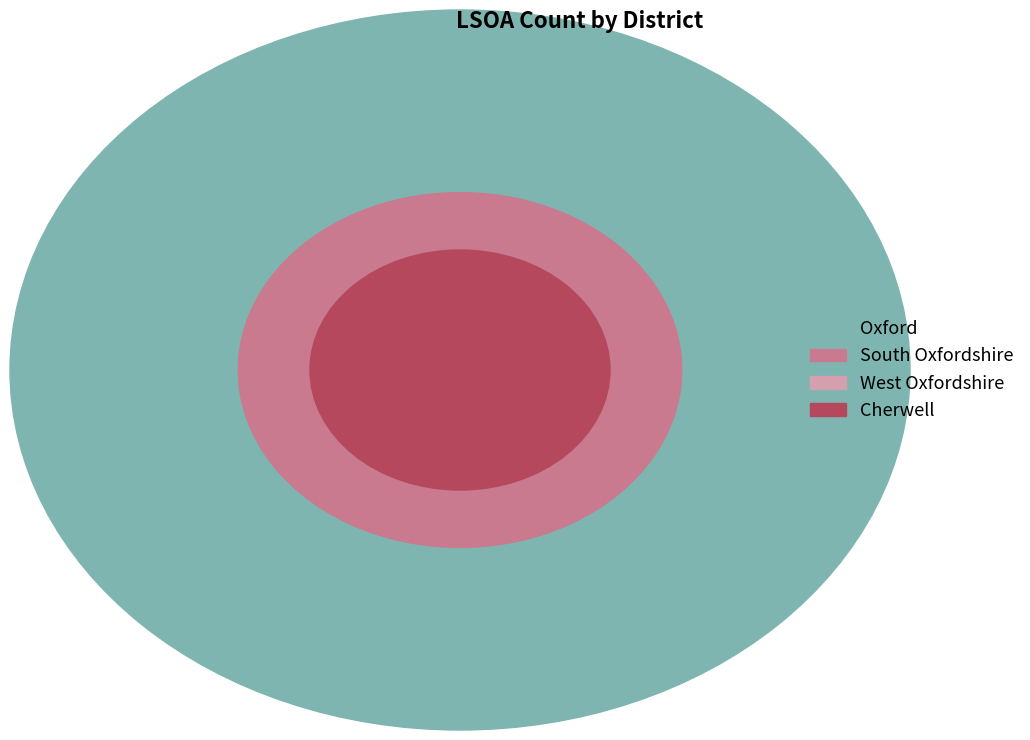

How much of the chart is everything except Cherwell?

98.2%